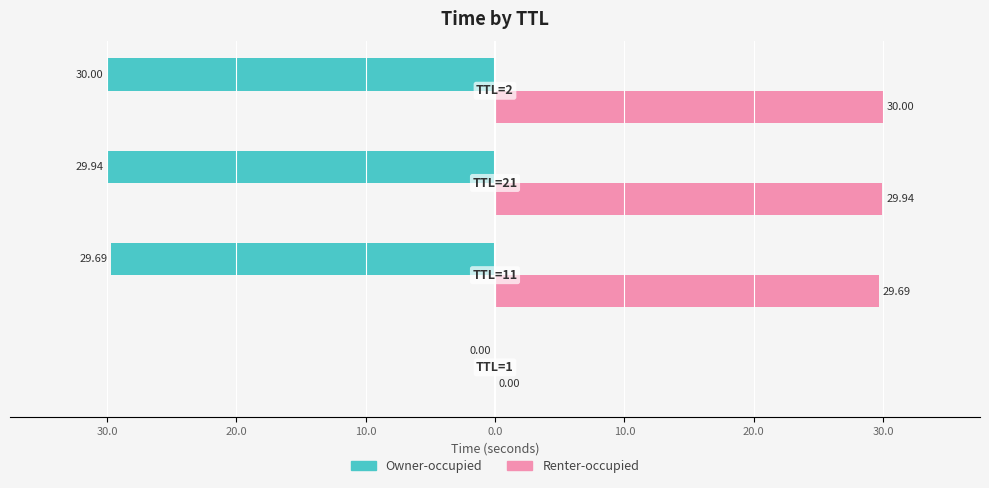

What are all the series names shown in the legend?

Owner-occupied, Renter-occupied